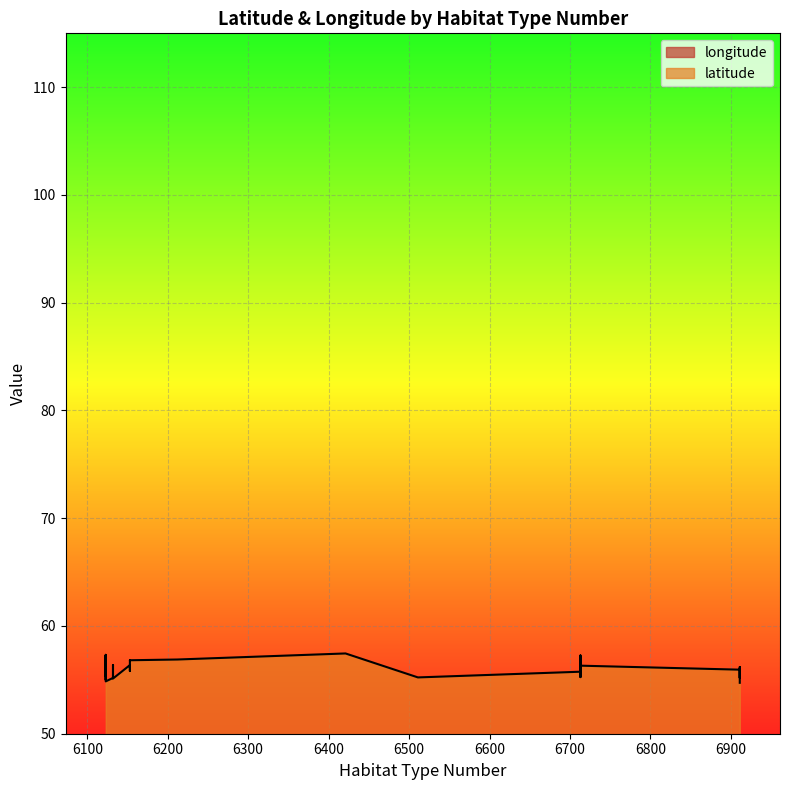

Is it true that longitude equals 5.9 at 6911?

False